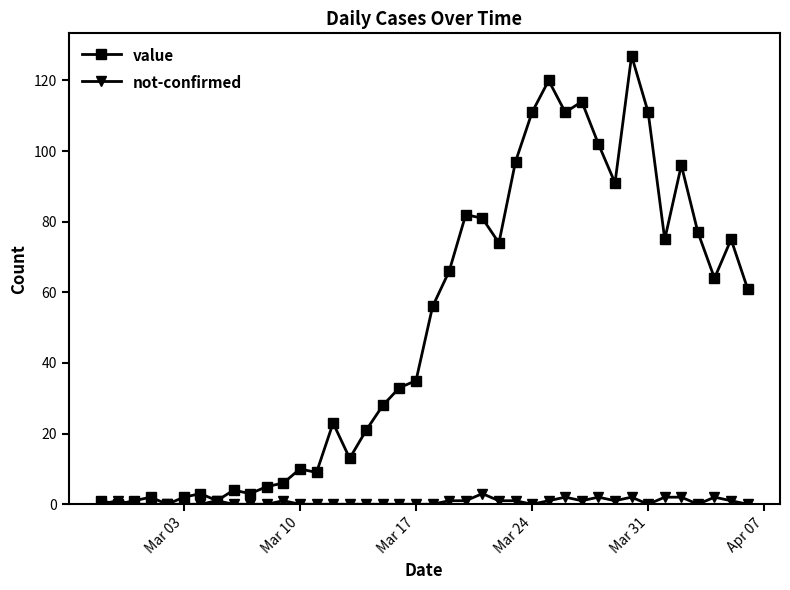

At how many categories does at least one series exceed 47?

20